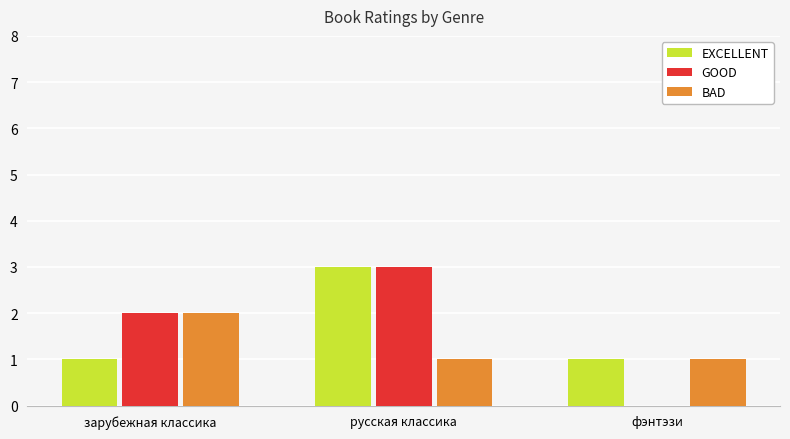

Which series has the largest range (max minus min)?

GOOD